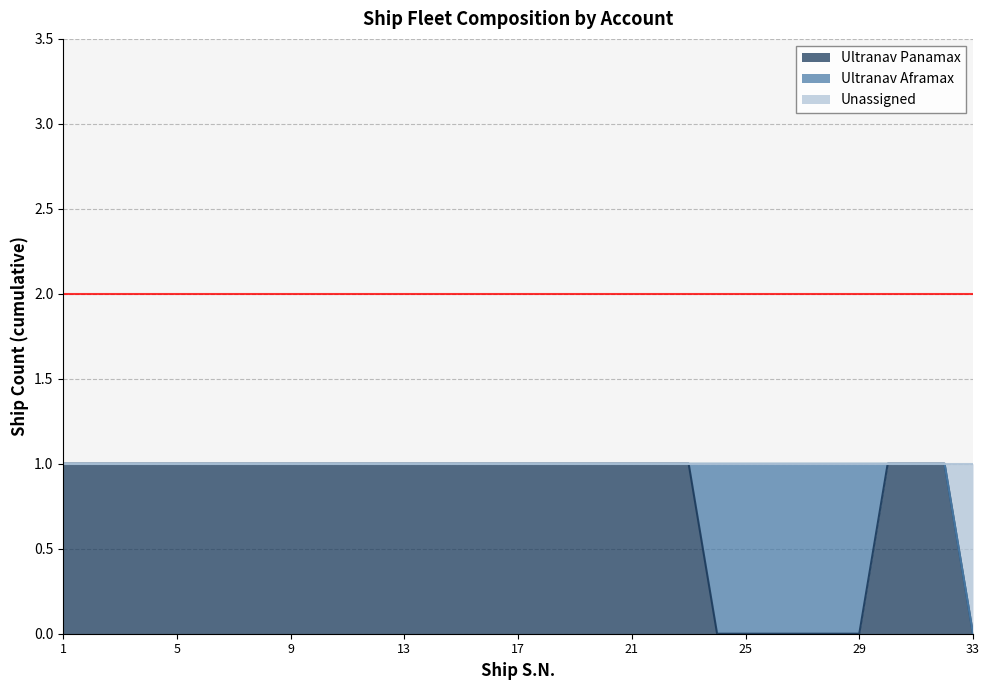

How many lines are shown in the chart?

3